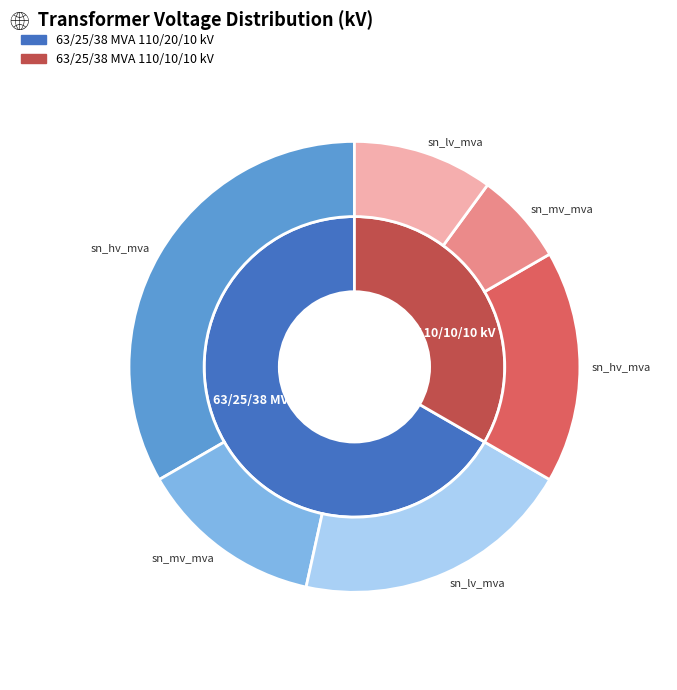

To the nearest percent, what portion does 63/25/38 MVA 110/10/10 kV represent?

33%